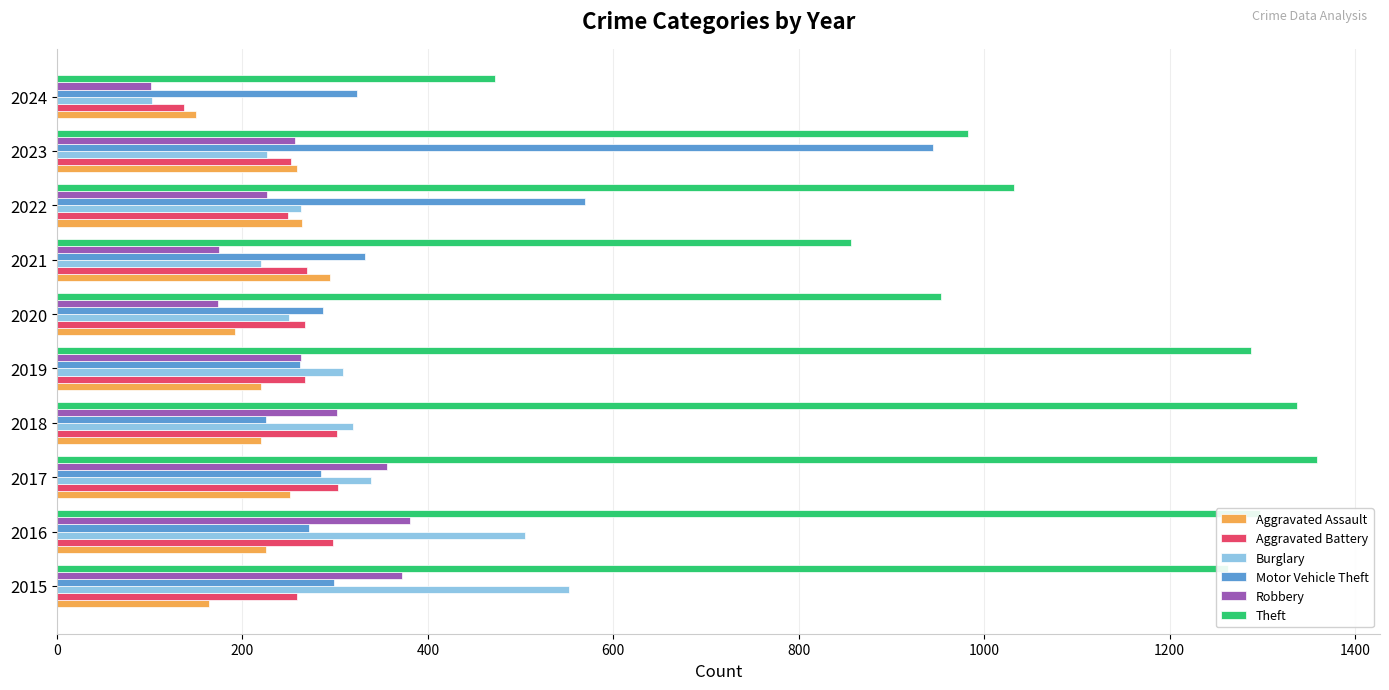

Where is Motor Vehicle Theft nearest to the value 585?

2022